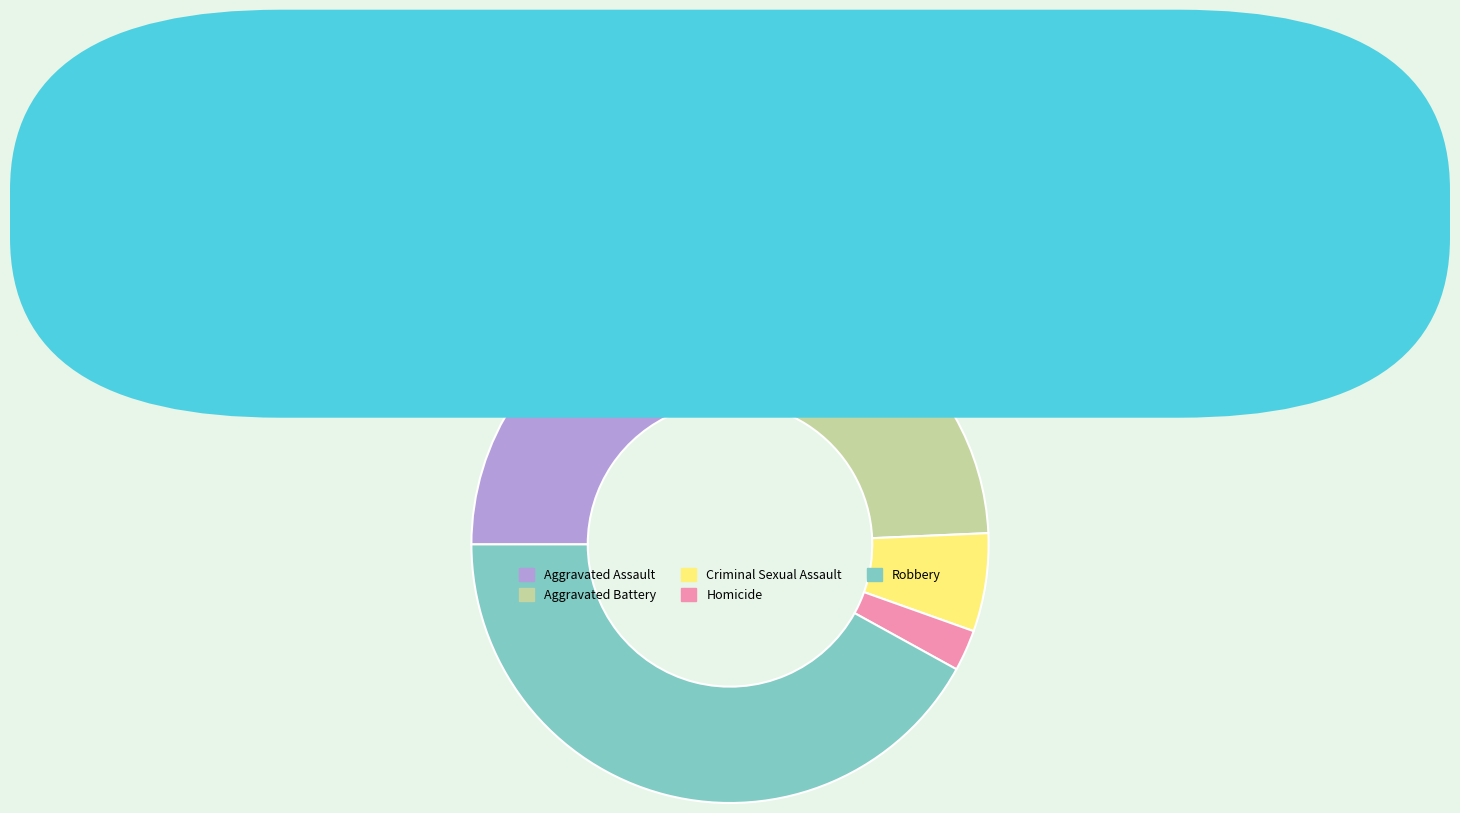

Does Aggravated Assault account for over 50% of the chart?

No